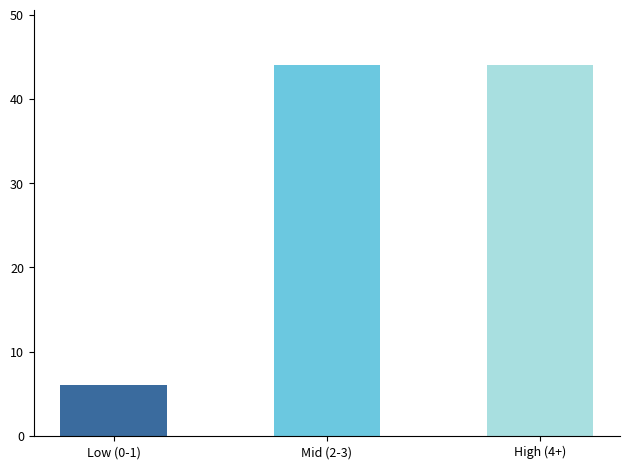

What is the average value?

31